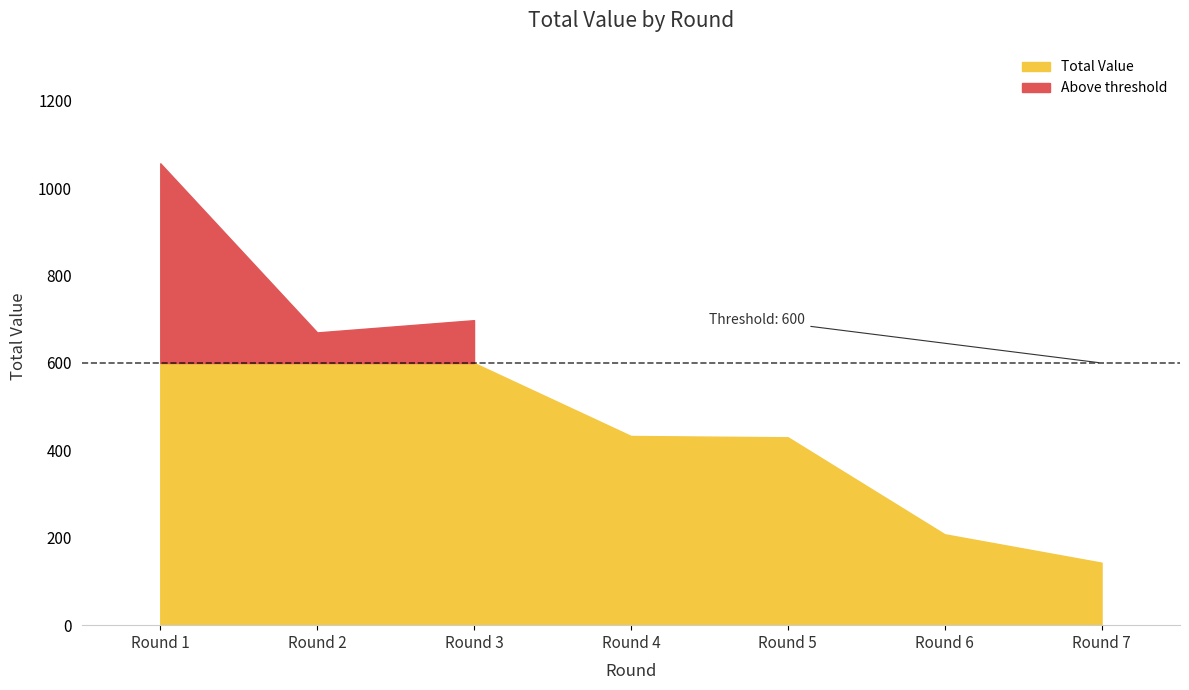

List the labels in order of value, largest first.

1, 3, 2, 4, 5, 6, 7